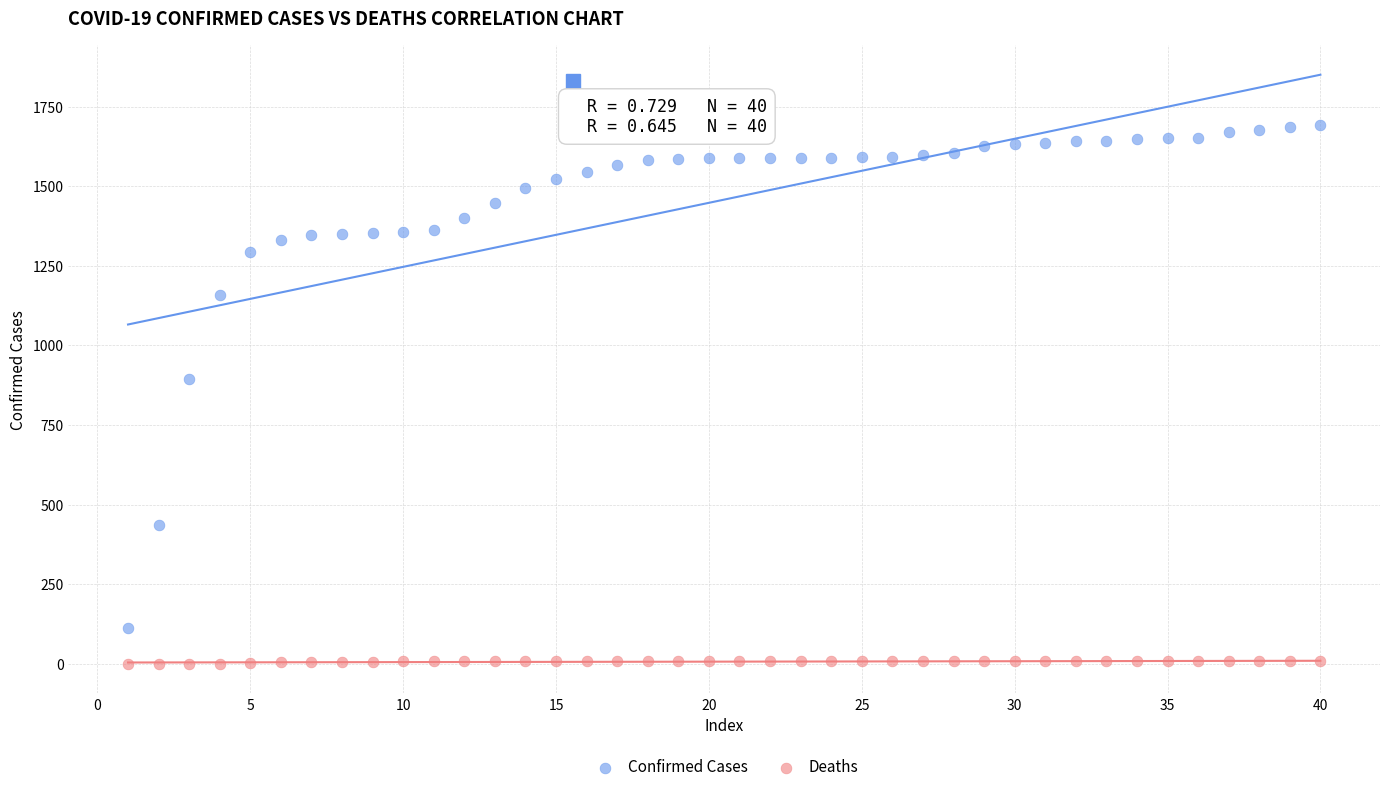

Across all data points, what is the range of X values (max minus min)?

39